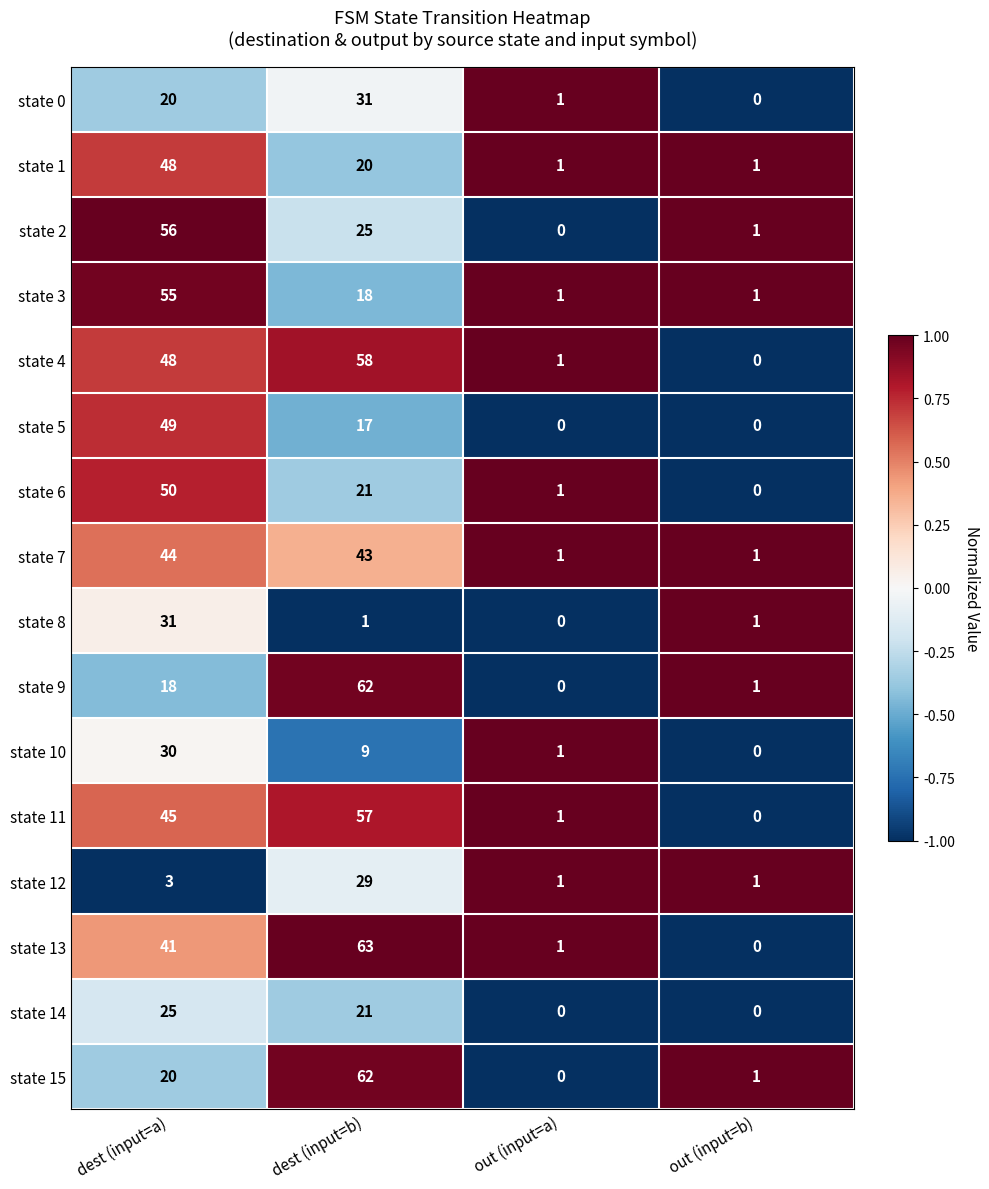

Which label corresponds to the largest value in the chart?

dest (input=b)